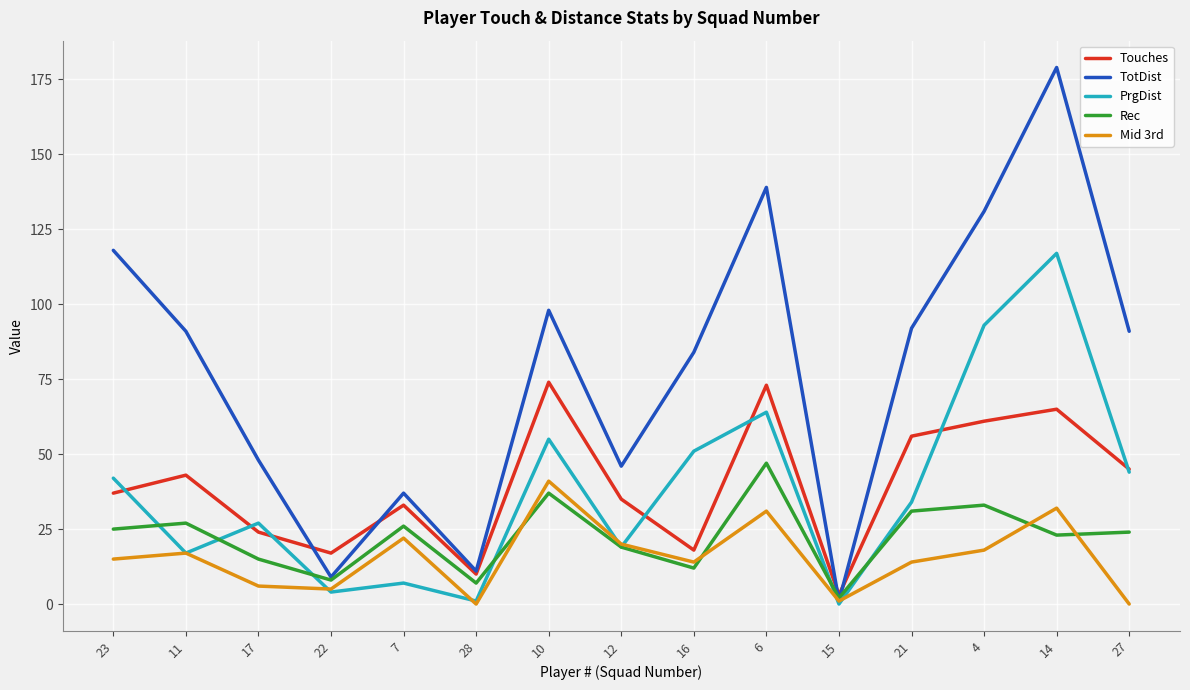

Reading left to right, extract all data points from this chart.

Touches: 37	43	24	17	33	10	74	35	18	73	3	56	61	65	45
TotDist: 118	91	48	9	37	11	98	46	84	139	1	92	131	179	91
PrgDist: 42	17	27	4	7	1	55	19	51	64	0	34	93	117	44
Rec: 25	27	15	8	26	7	37	19	12	47	2	31	33	23	24
Mid 3rd: 15	17	6	5	22	0	41	20	14	31	1	14	18	32	0